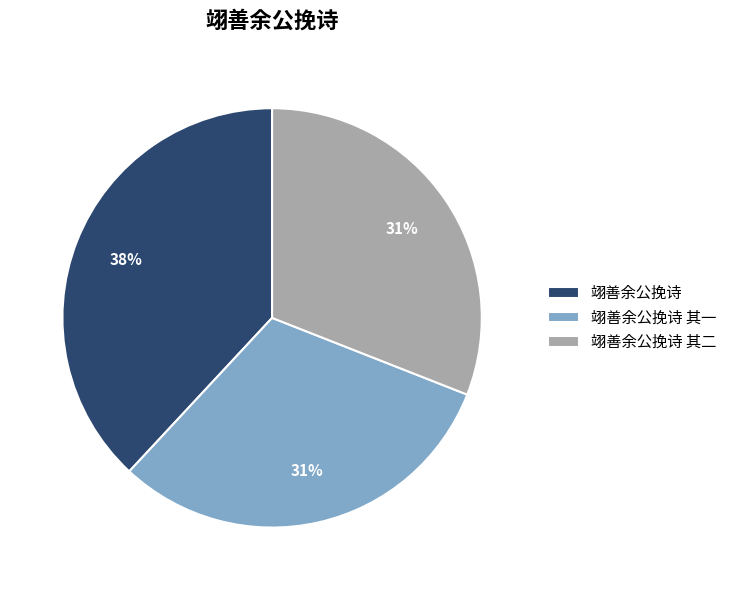

Combined, do 翊善余公挽诗 其一 and 翊善余公挽诗 account for over 50%?

Yes